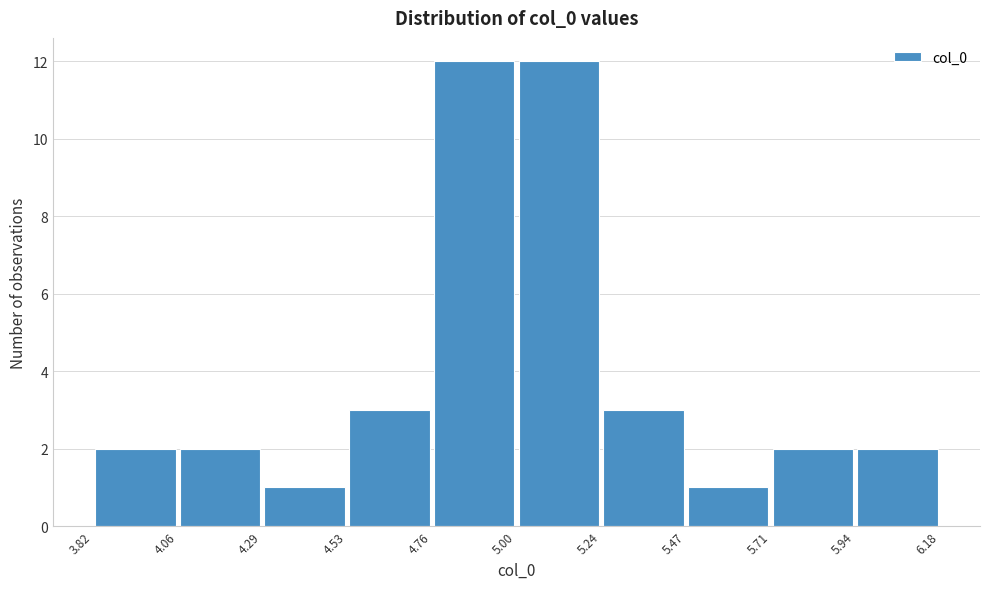

Reading left to right, list every bar in this chart as the range it spans on the x-axis followed by its height. The values are not printed on the chart, so give them approximately, as read against the axis.

3.82 to 4.06: 2
4.06 to 4.29: 2
4.29 to 4.53: 1
4.53 to 4.76: 3
4.76 to 5.00: 12
5.00 to 5.24: 12
5.24 to 5.47: 3
5.47 to 5.71: 1
5.71 to 5.94: 2
5.94 to 6.18: 2